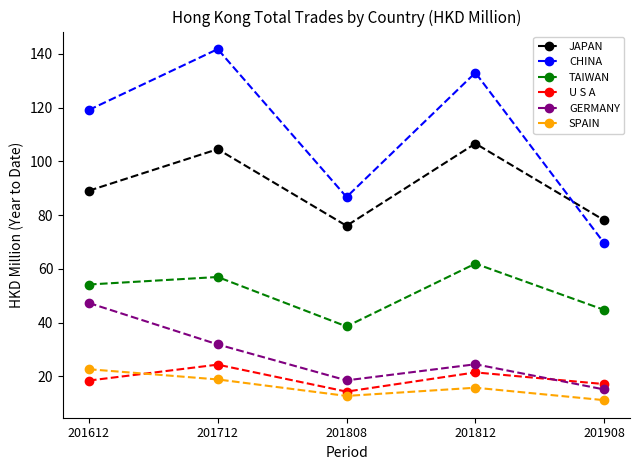

Which series has the largest range (max minus min)?

CHINA